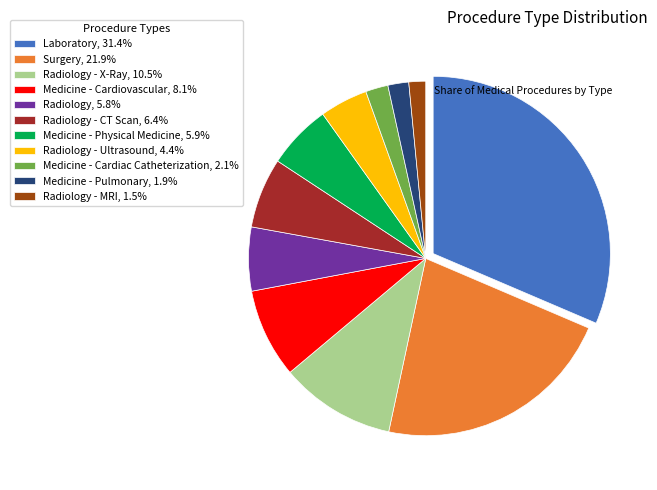

Does any single category account for the majority?

No